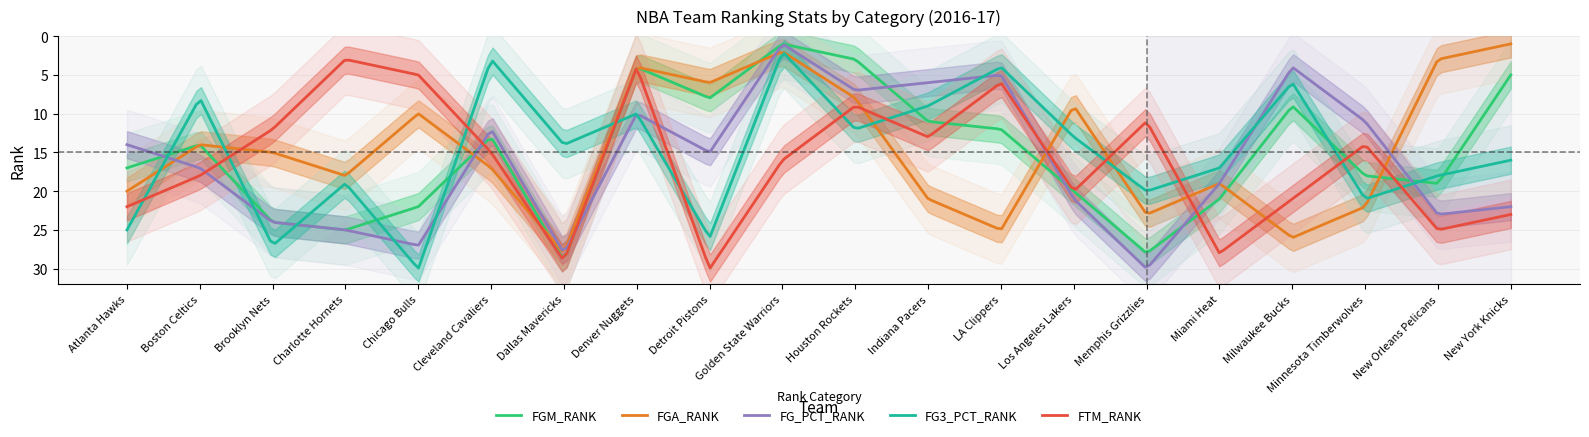

What is the total value across all series at Chicago Bulls?

94